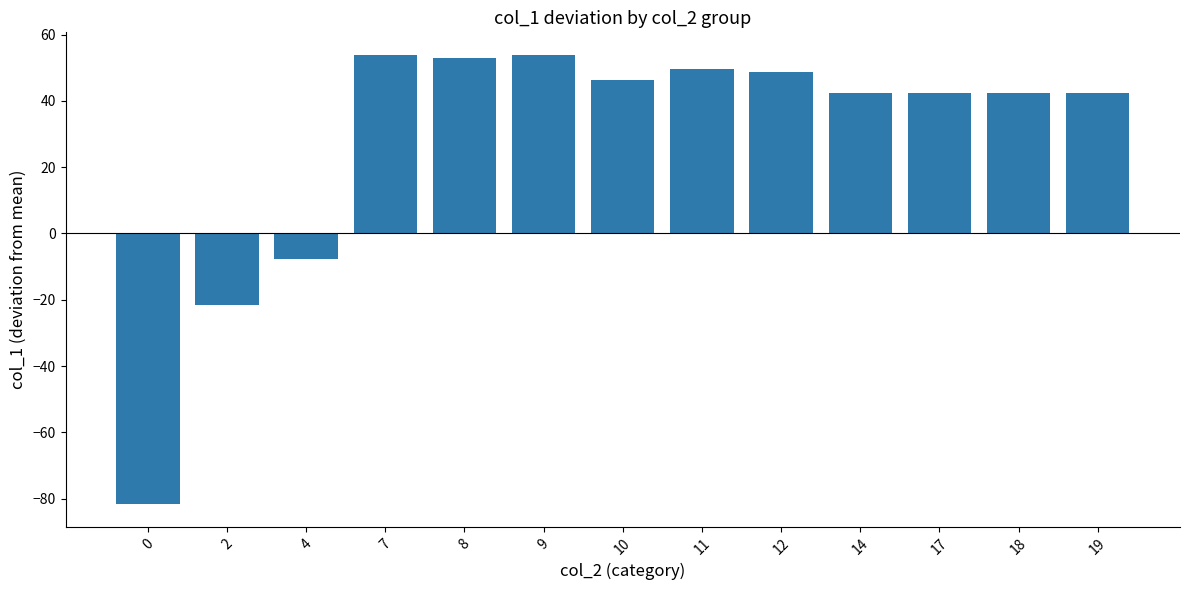

What is the value of the 9th bar from the left?

48.8